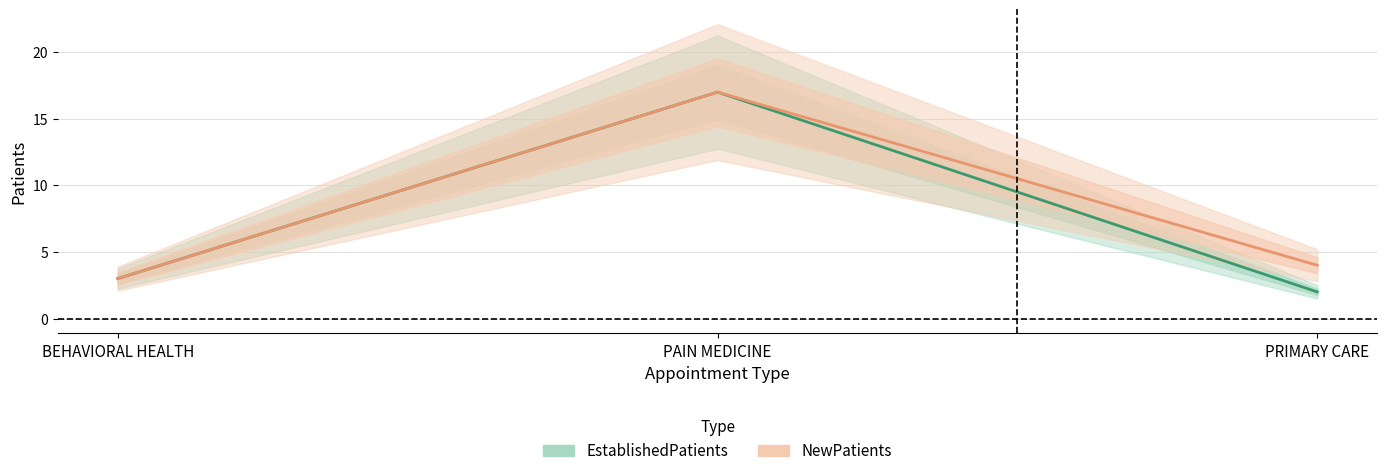

Which series has the largest range (max minus min)?

EstablishedPatients